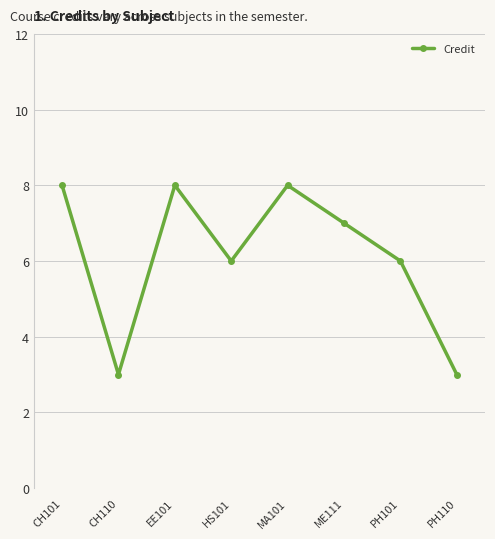

What is the value of the 2nd point from the left?

3